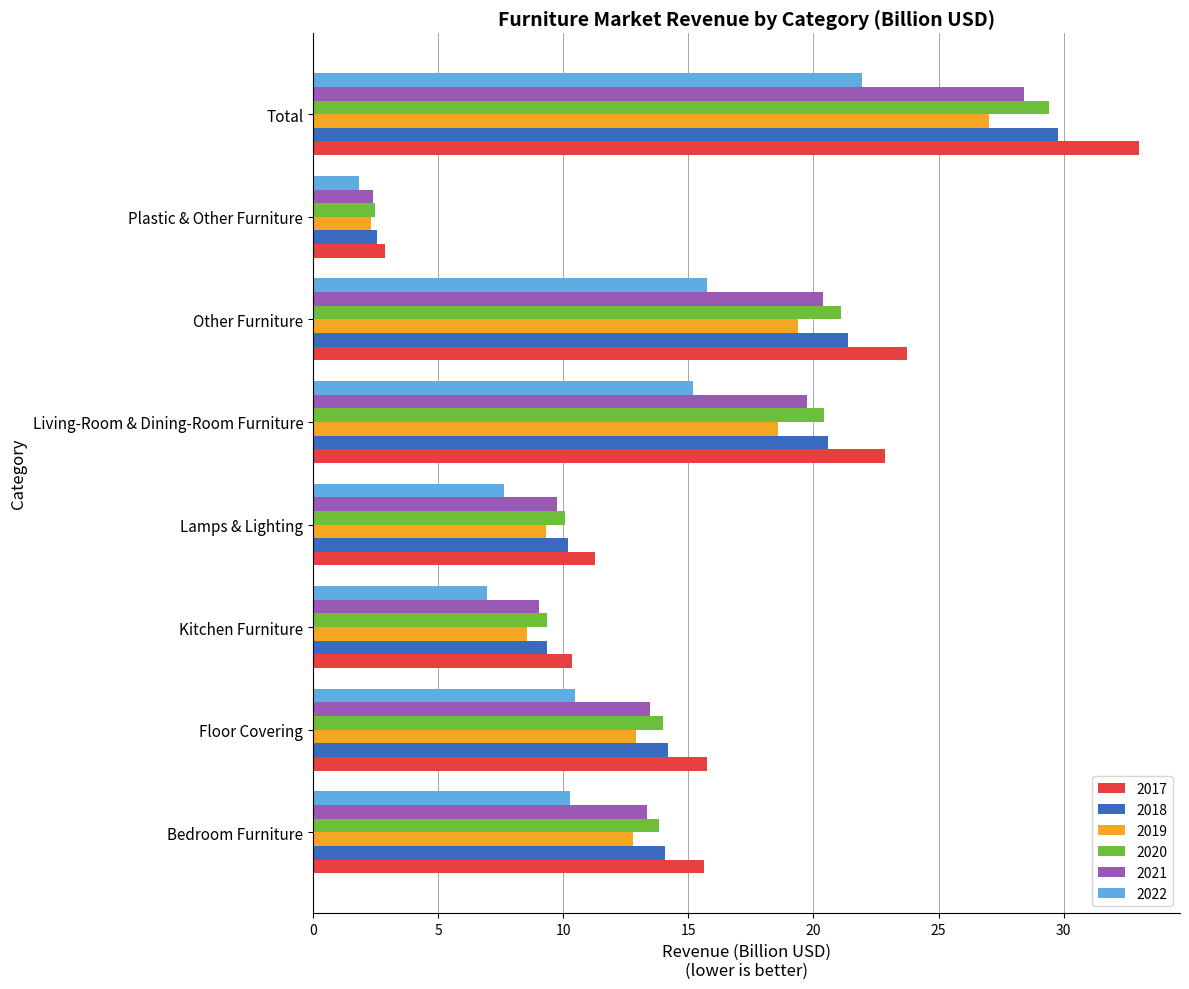

At which label does 2020 reach its minimum?

Plastic & Other Furniture